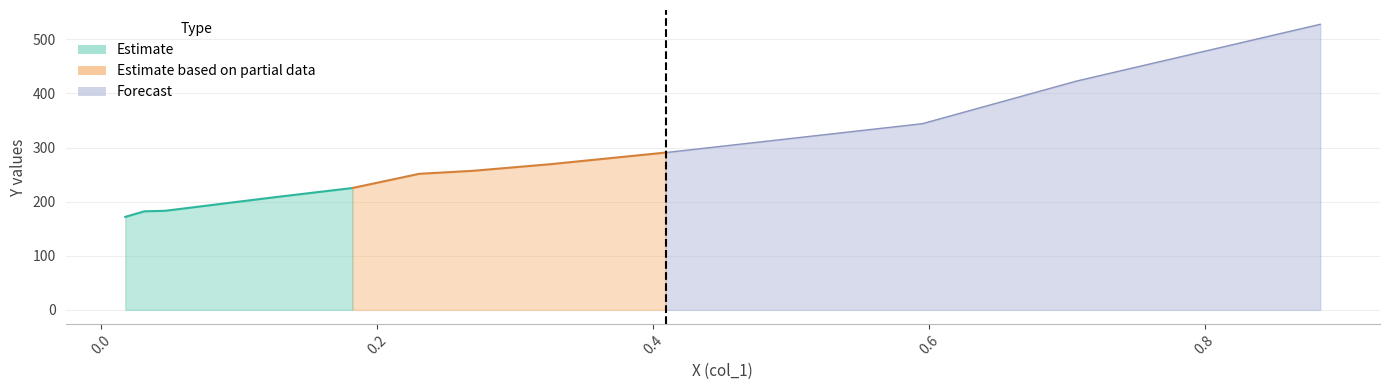

What is the sum of the values at 0.4093 and 0.3256?

559.9